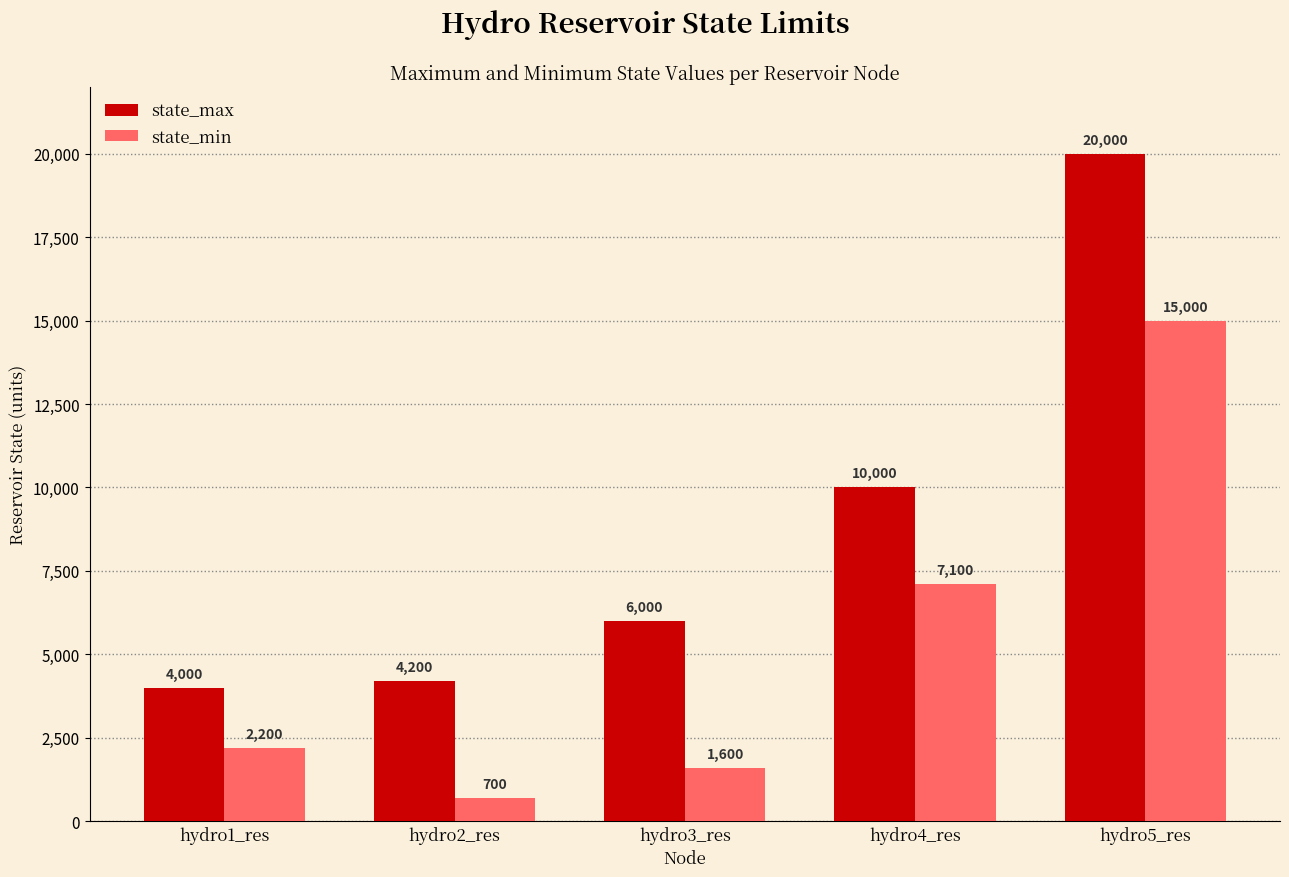

How many data points in state_min are less than 2200?

2